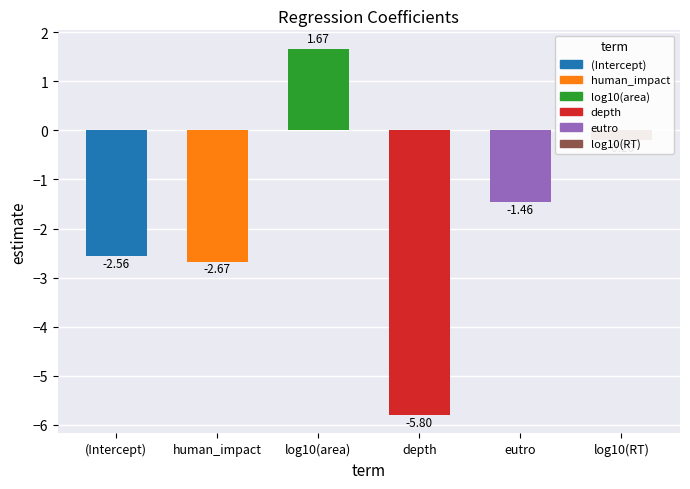

What is the difference between the second highest and second lowest values?

2.5